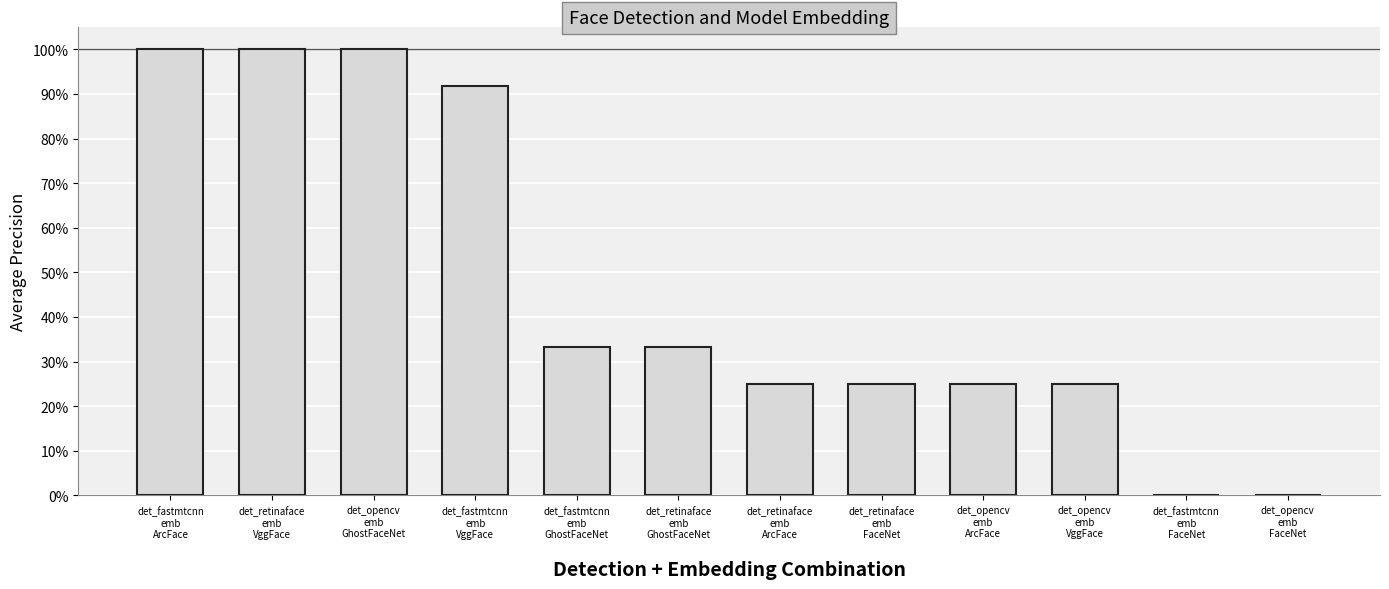

What is the maximum value shown in the chart?

1.0